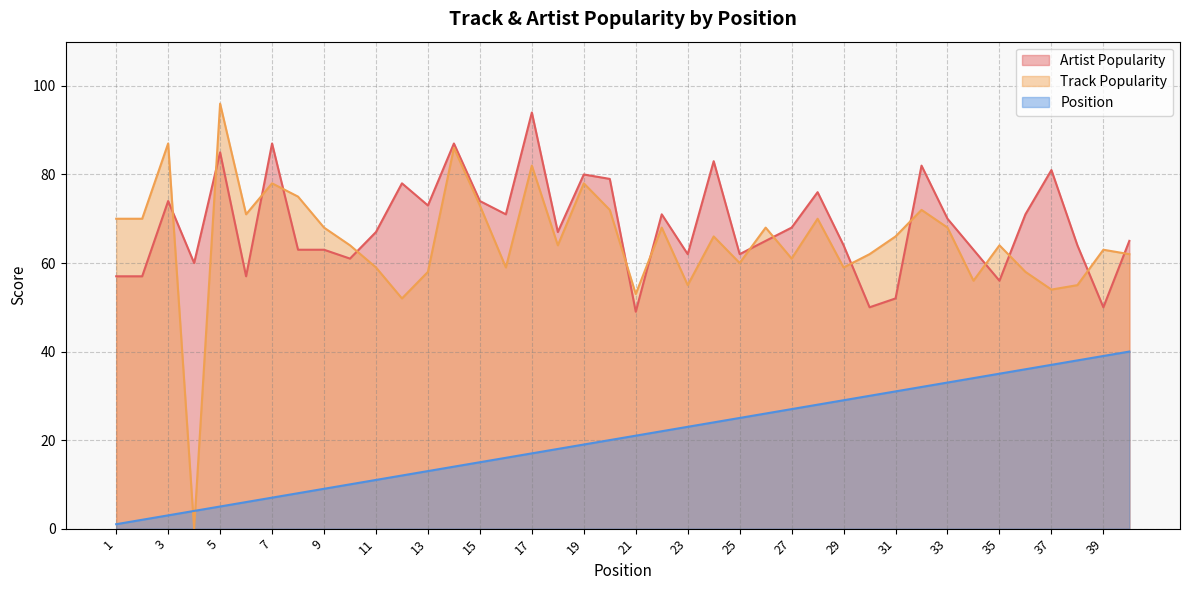

How many data points in Position are less than 21?

20